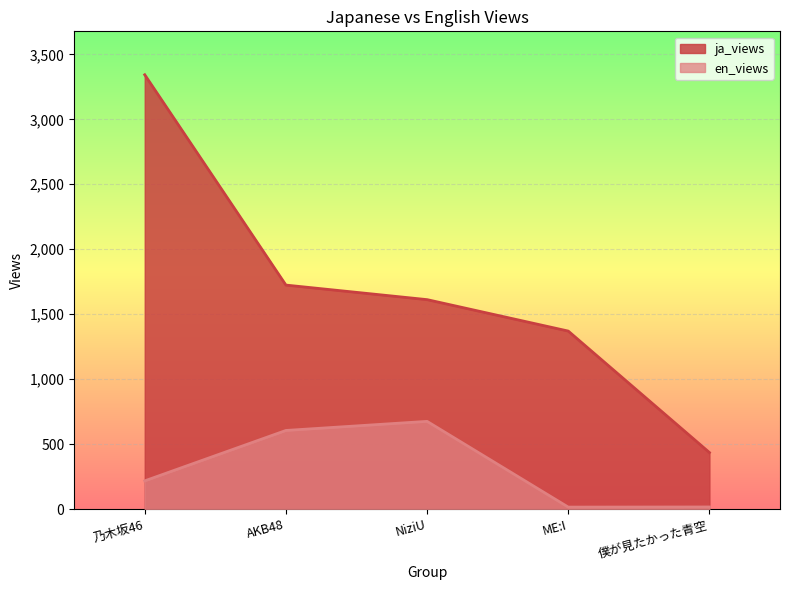

Does the chart display data point markers on the line(s)?

No